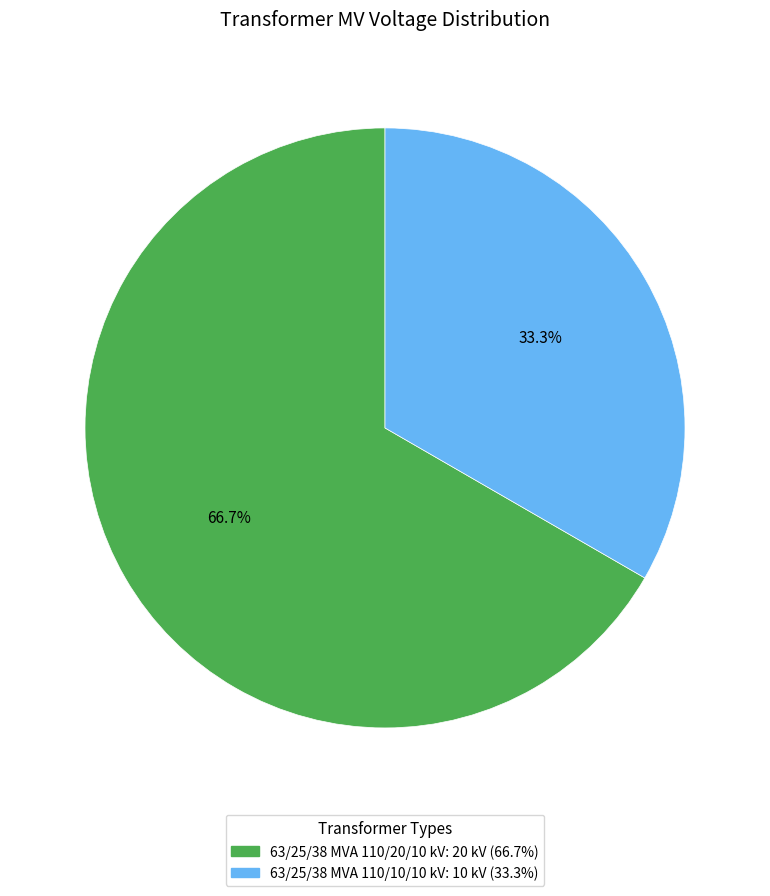

Is there any slice that represents more than half of the pie?

Yes